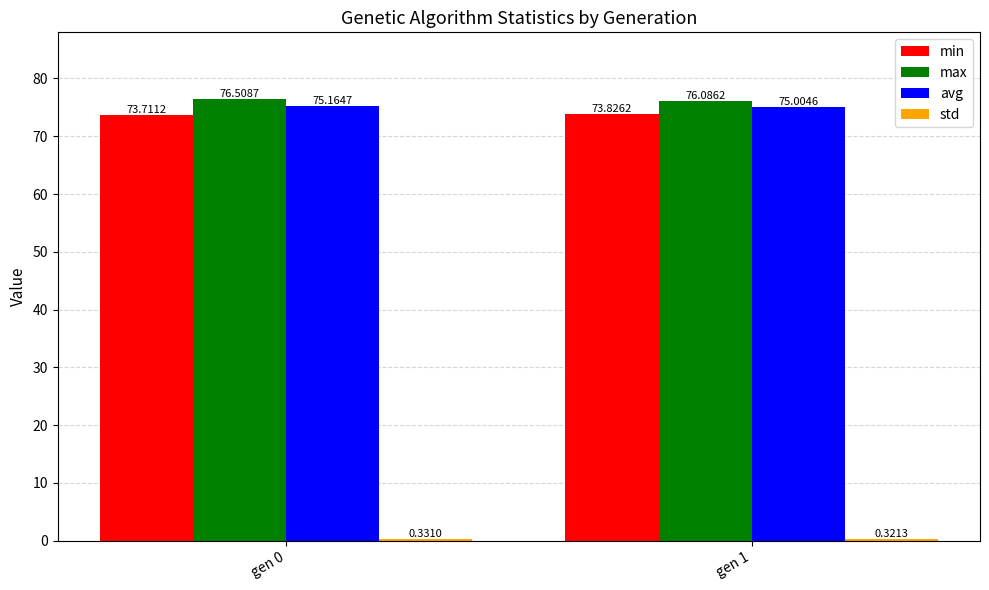

How many min values are between 73 and 74?

2